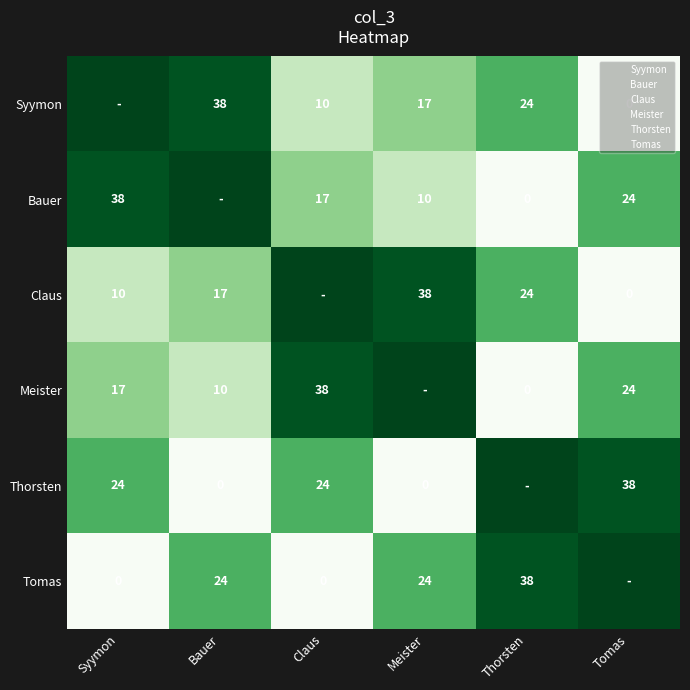

Which category has the lowest value across all series?

Tomas